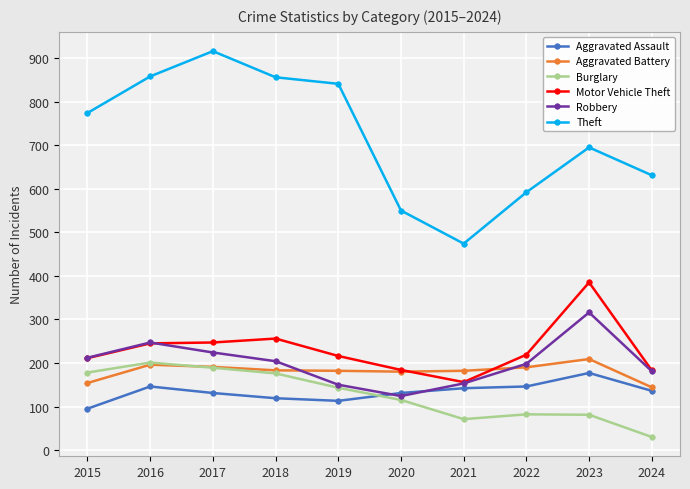

How many categories are shown in the chart?

10